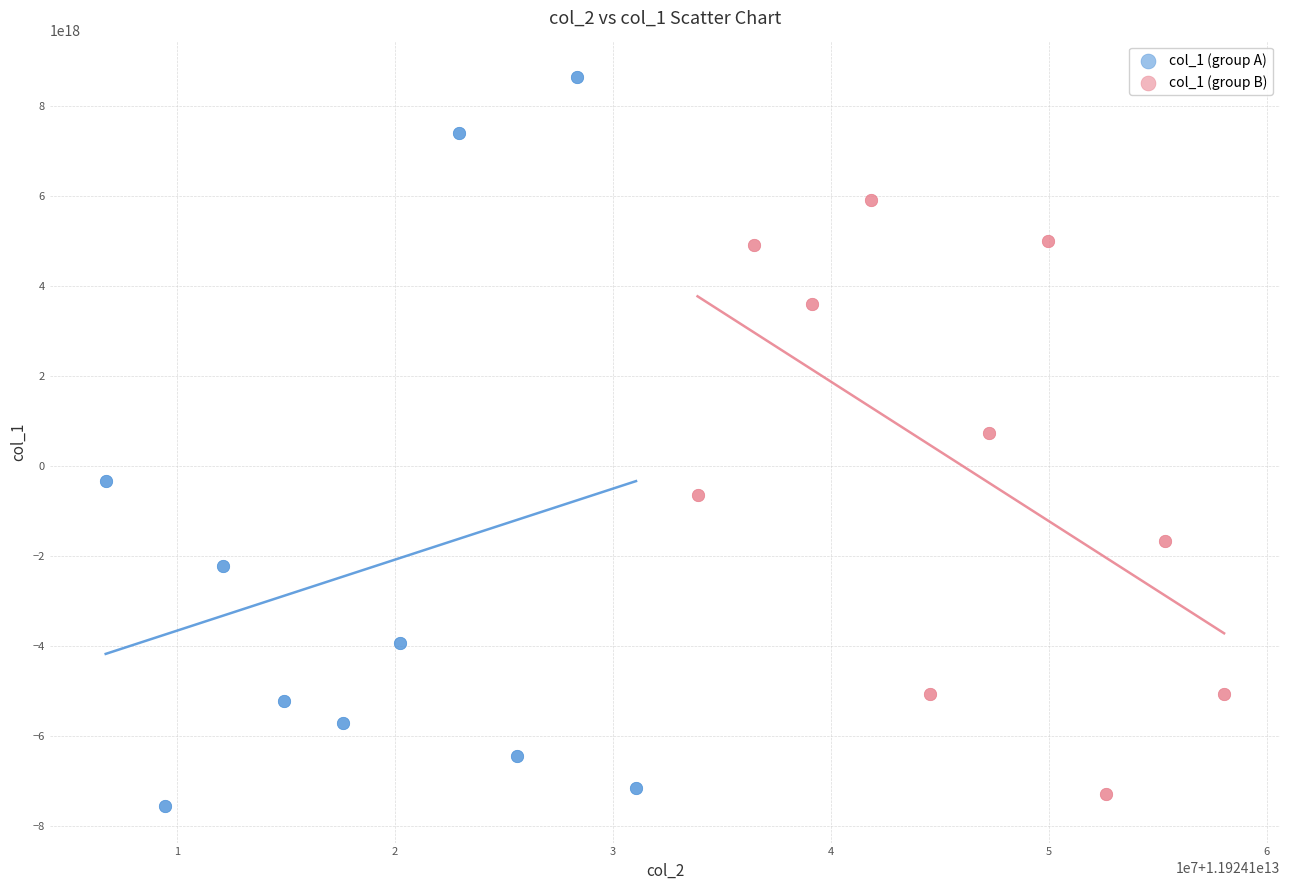

Which series has the largest Y range (max minus min)?

col_1 (group A)